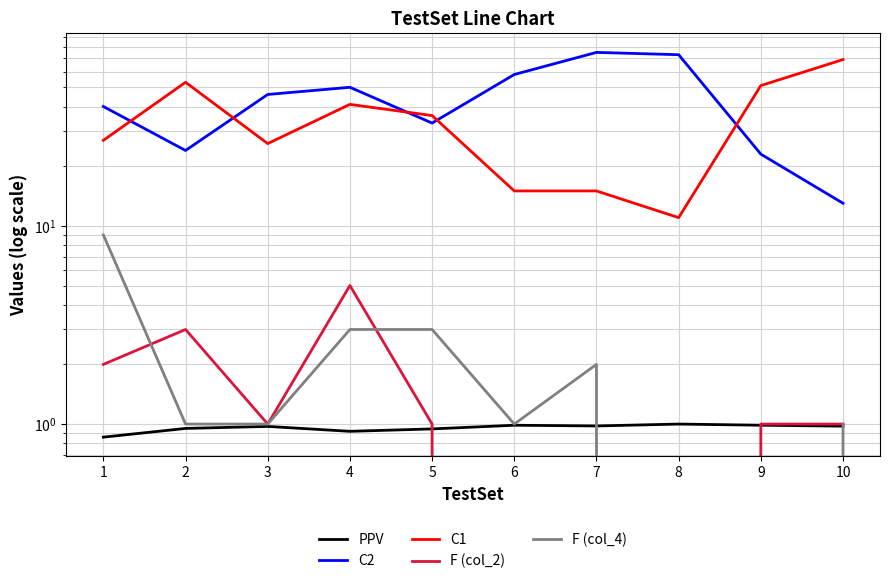

Is it true that C1 equals 11.0 at 8?

True